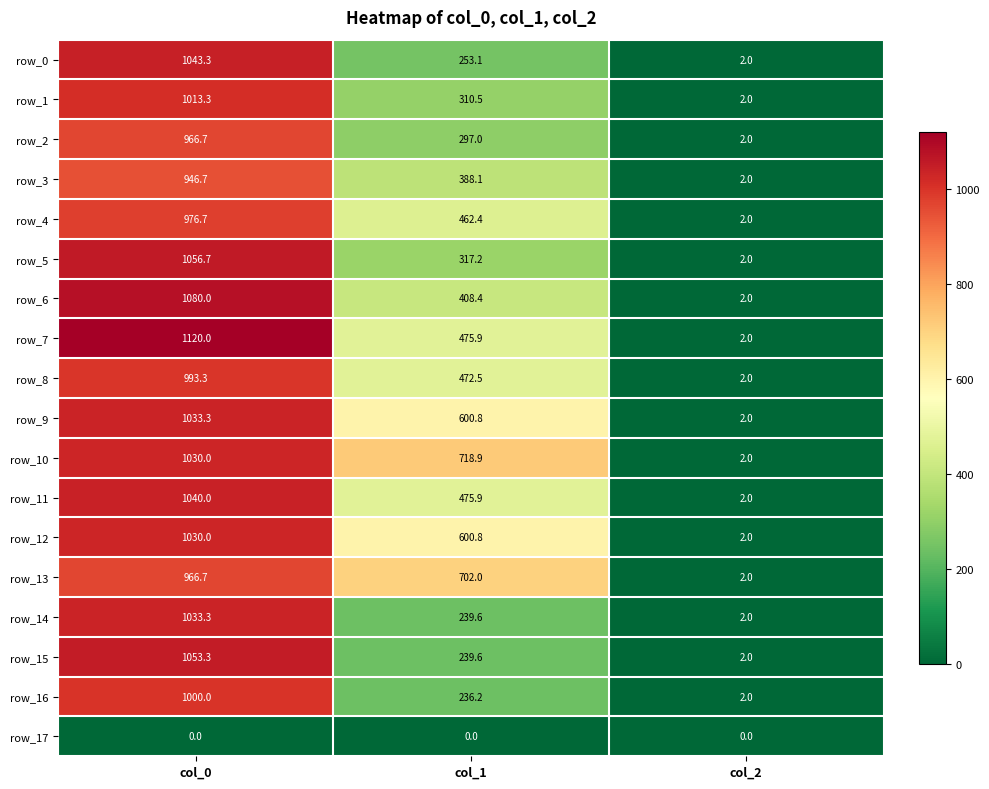

What is the highest value of the row_9 series?

1033.3